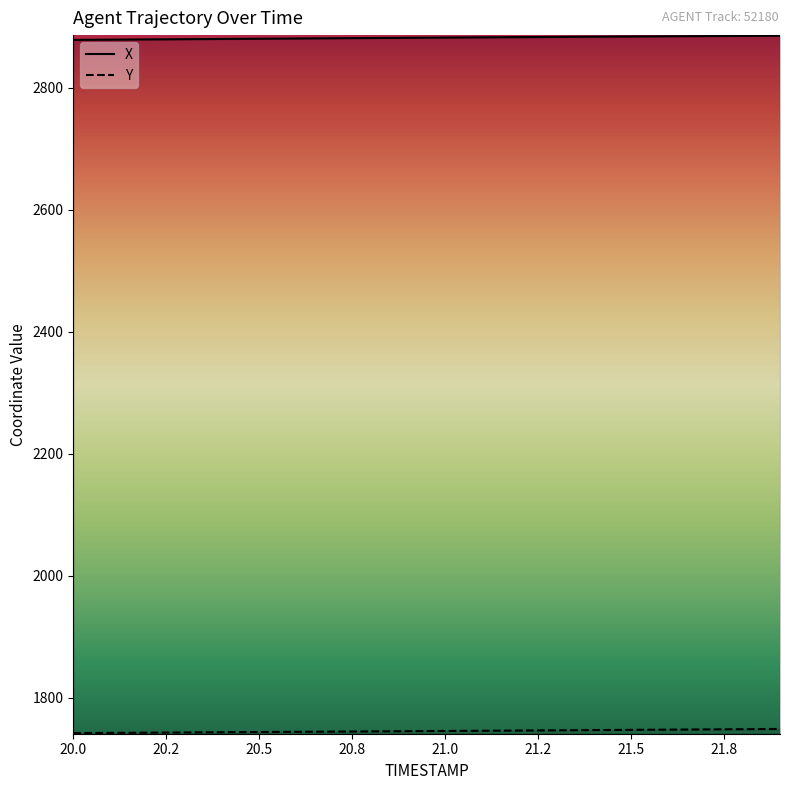

What is the average value of the Y series?

1745.1